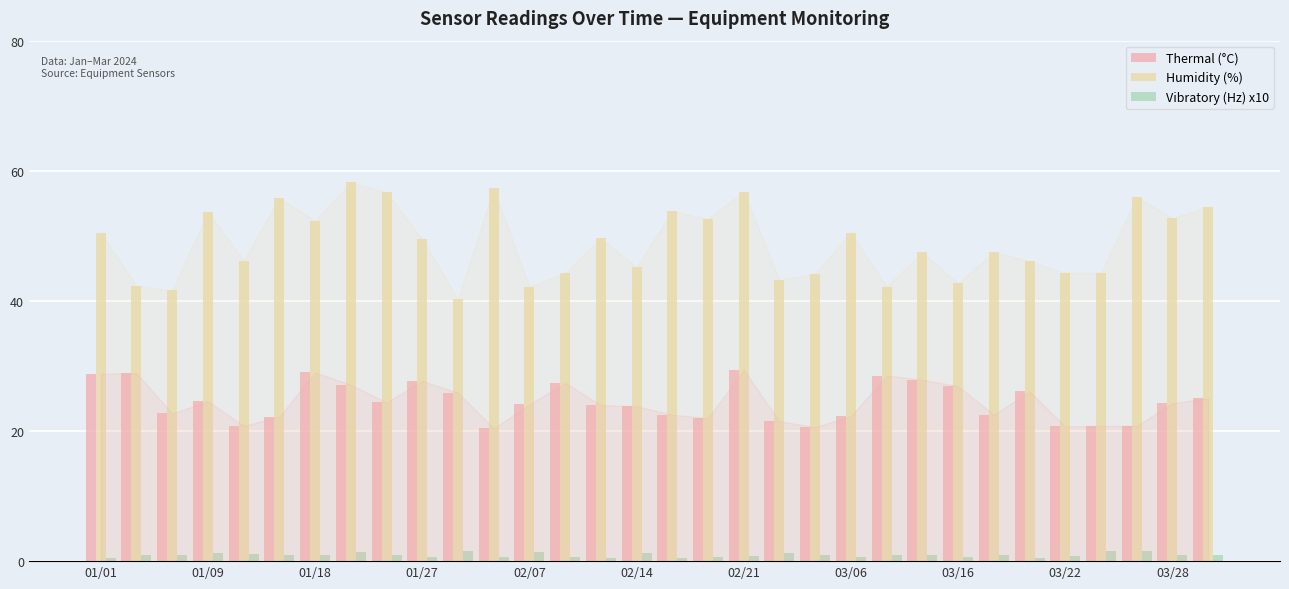

What is the greatest value displayed?

58.2